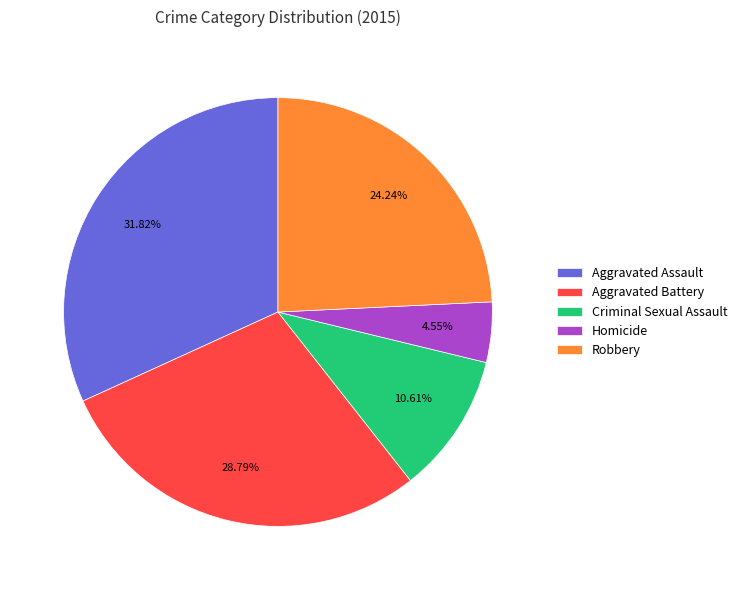

Count the number of slices in the pie.

5